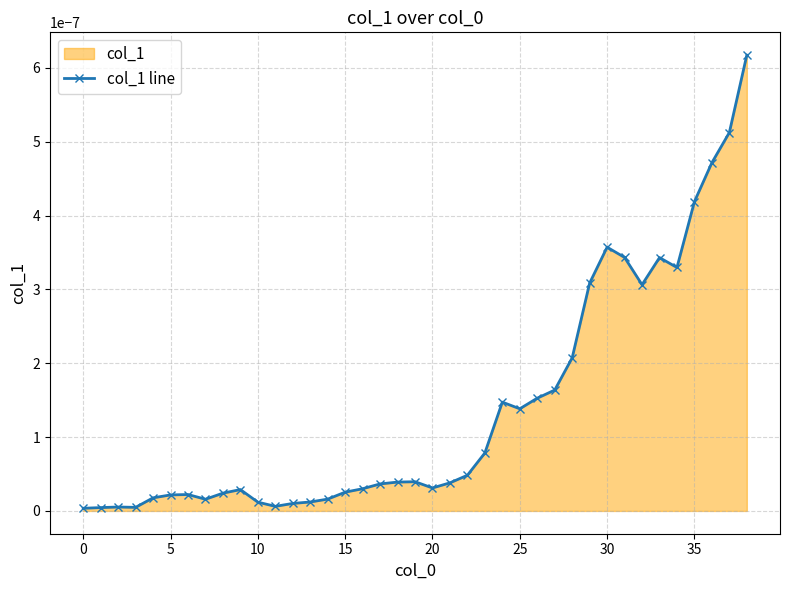

True or false: there are more than 2 points higher than both neighbors.

True